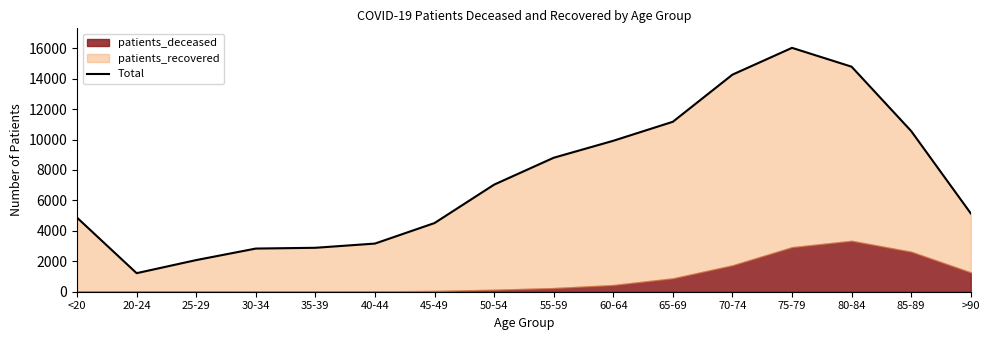

Where does the data first go above 7036?

55-59